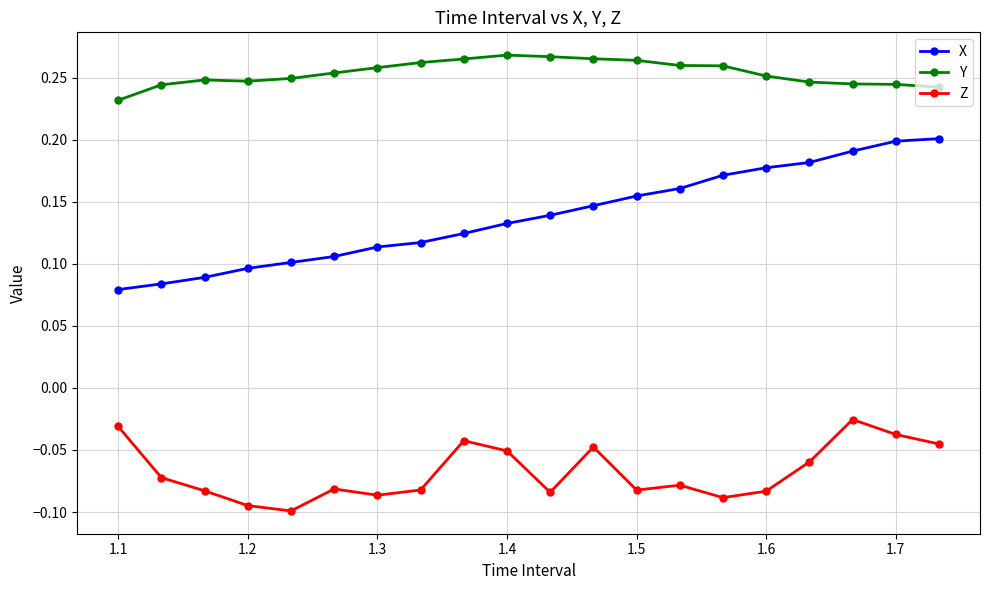

What is the sum of all Y values?

5.1